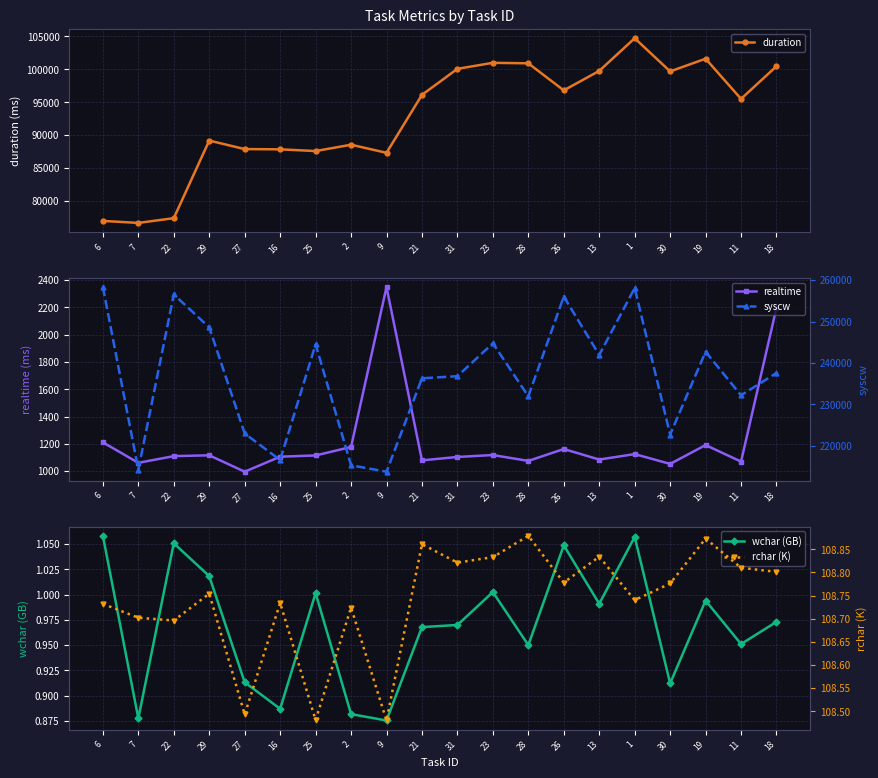

Rank the series at 26 from highest to lowest value.

syscw, duration, realtime, rchar (K), wchar (GB)